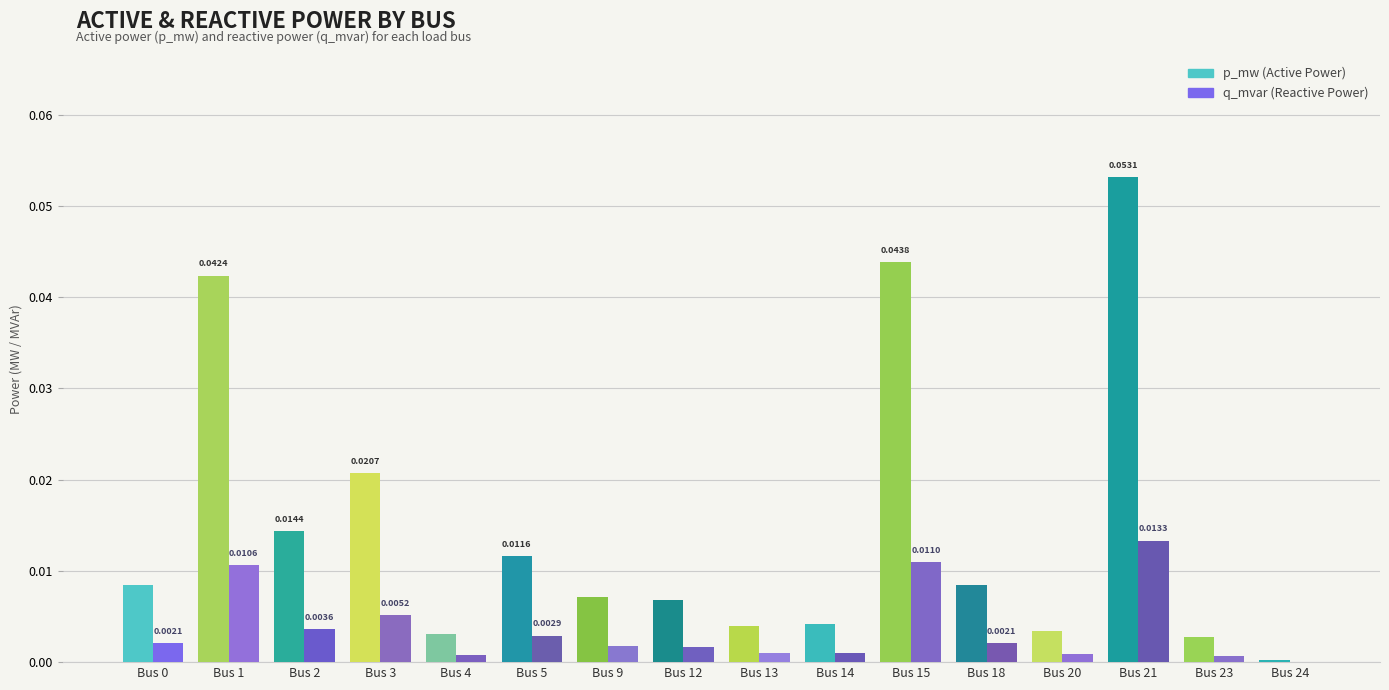

At which category is the sum across all series the highest?

Bus 21